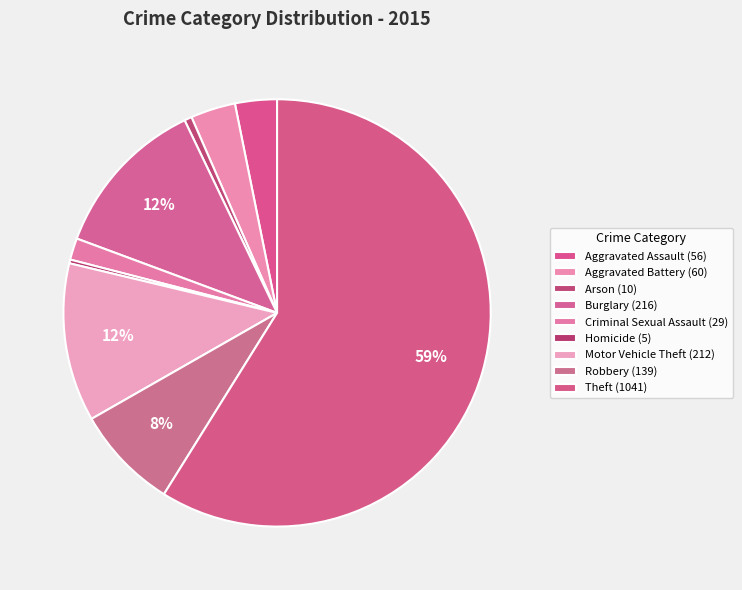

Which has a higher value, Arson or Robbery?

Robbery